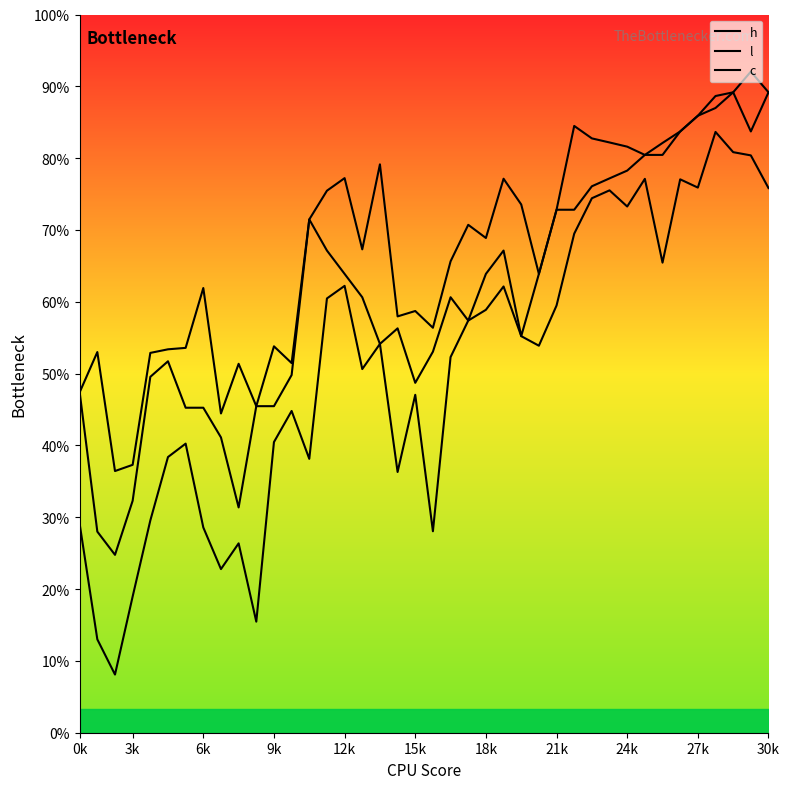

At which category does c reach its first local valley?

6k